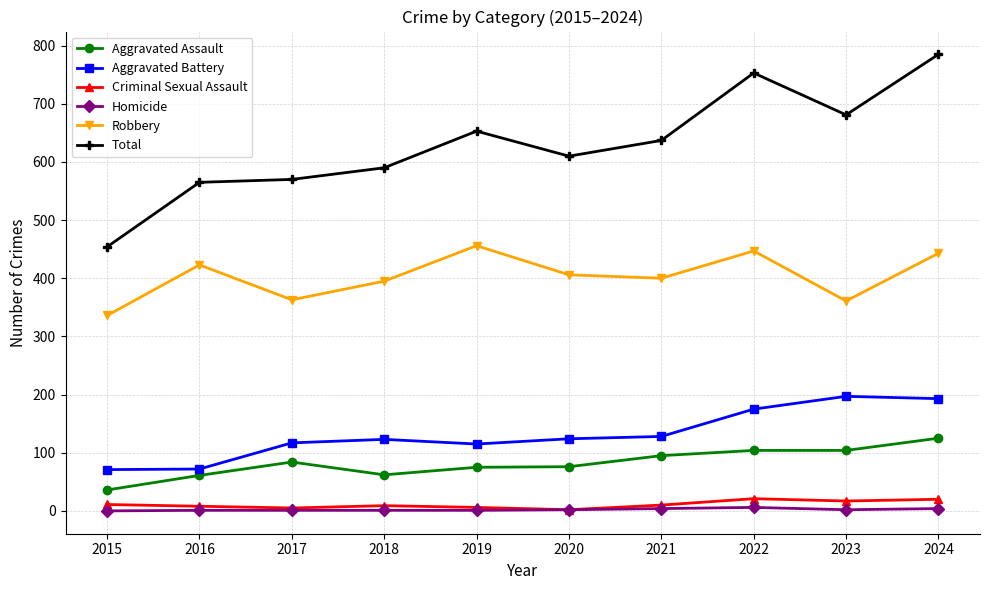

Where is the first local maximum for Aggravated Assault?

2017